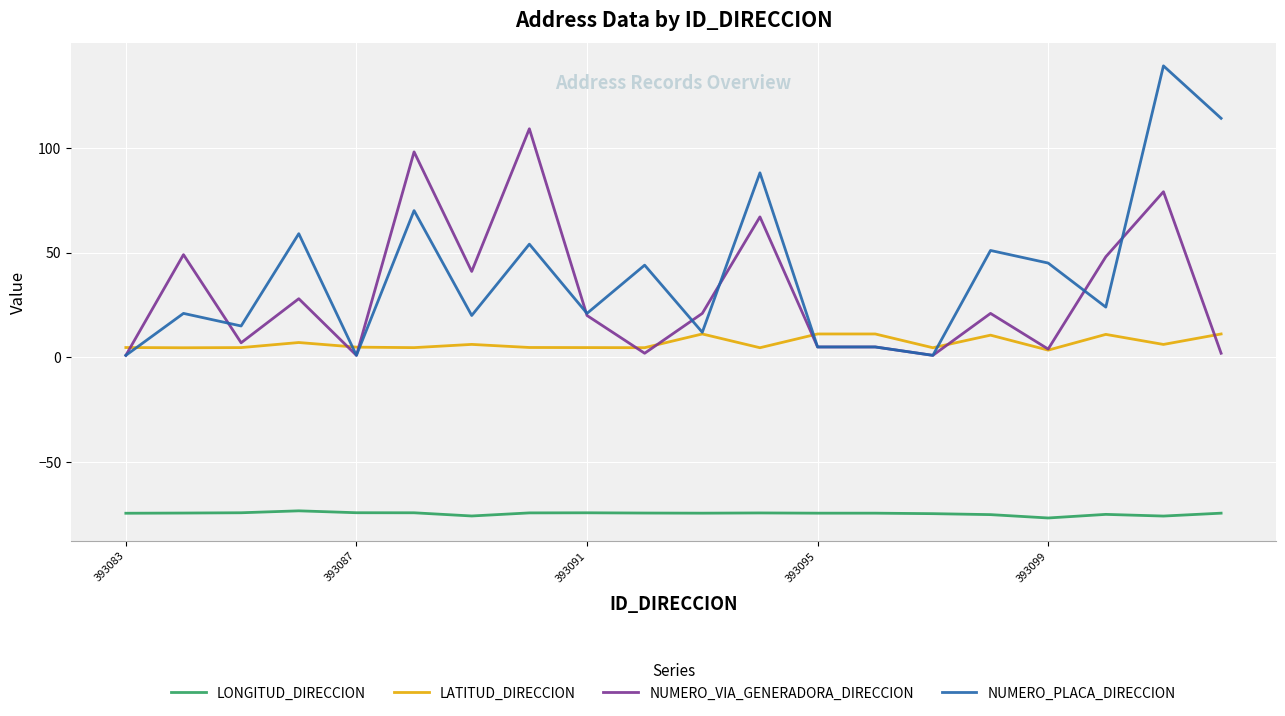

Rank the series by their maximum value, from lowest to highest.

LONGITUD_DIRECCION, LATITUD_DIRECCION, NUMERO_VIA_GENERADORA_DIRECCION, NUMERO_PLACA_DIRECCION